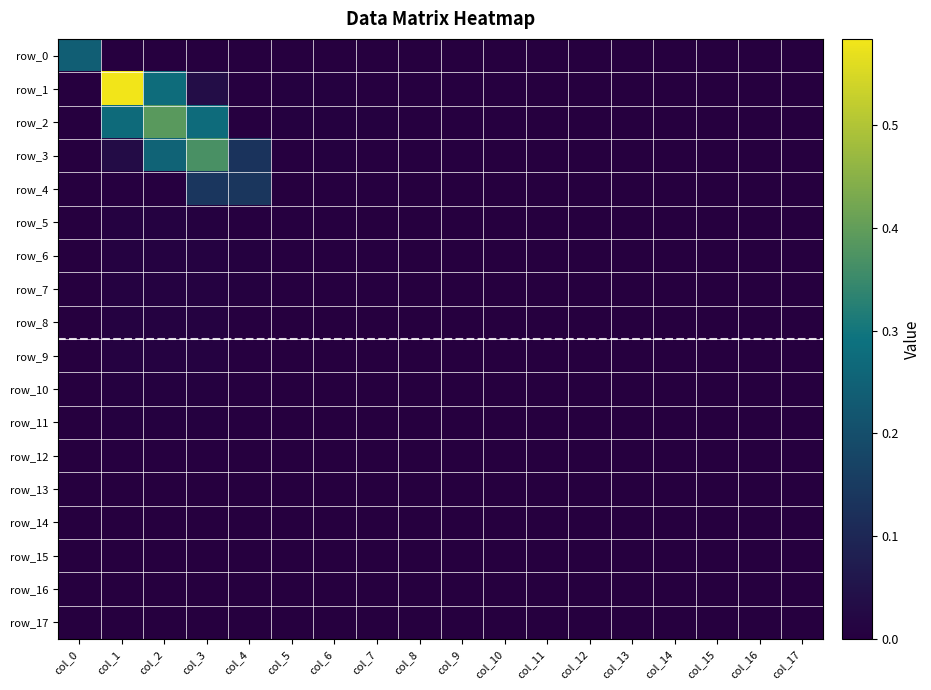

Reading right to left, list all the values displayed in this chart.

row_0: col_17=0.0	col_16=0.0	col_15=0.0	col_14=0.0	col_13=0.0	col_12=0.0	col_11=0.0	col_10=0.0	col_9=0.0	col_8=0.0	col_7=0.0	col_6=0.0	col_5=0.0	col_4=0.0	col_3=0.0	col_2=0.0	col_1=0.0	col_0=0.2
row_1: col_17=0.0	col_16=0.0	col_15=0.0	col_14=0.0	col_13=0.0	col_12=0.0	col_11=0.0	col_10=0.0	col_9=0.0	col_8=0.0	col_7=0.0	col_6=0.0	col_5=0.0	col_4=0.0	col_3=0.0	col_2=0.3	col_1=0.6	col_0=0.0
row_2: col_17=0.0	col_16=0.0	col_15=0.0	col_14=0.0	col_13=0.0	col_12=0.0	col_11=0.0	col_10=0.0	col_9=0.0	col_8=0.0	col_7=0.0	col_6=0.0	col_5=0.0	col_4=0.0	col_3=0.3	col_2=0.4	col_1=0.3	col_0=0.0
row_3: col_17=0.0	col_16=0.0	col_15=0.0	col_14=0.0	col_13=0.0	col_12=0.0	col_11=0.0	col_10=0.0	col_9=0.0	col_8=0.0	col_7=0.0	col_6=0.0	col_5=0.0	col_4=0.1	col_3=0.4	col_2=0.3	col_1=0.0	col_0=0.0
row_4: col_17=0.0	col_16=0.0	col_15=0.0	col_14=0.0	col_13=0.0	col_12=0.0	col_11=0.0	col_10=0.0	col_9=0.0	col_8=0.0	col_7=0.0	col_6=0.0	col_5=0.0	col_4=0.1	col_3=0.1	col_2=0.0	col_1=0.0	col_0=0.0
row_5: col_17=0.0	col_16=0.0	col_15=0.0	col_14=0.0	col_13=0.0	col_12=0.0	col_11=0.0	col_10=0.0	col_9=0.0	col_8=0.0	col_7=0.0	col_6=0.0	col_5=0.0	col_4=0.0	col_3=0.0	col_2=0.0	col_1=0.0	col_0=0.0
row_6: col_17=0.0	col_16=0.0	col_15=0.0	col_14=0.0	col_13=0.0	col_12=0.0	col_11=0.0	col_10=0.0	col_9=0.0	col_8=0.0	col_7=0.0	col_6=0.0	col_5=0.0	col_4=0.0	col_3=0.0	col_2=0.0	col_1=0.0	col_0=0.0
row_7: col_17=0.0	col_16=0.0	col_15=0.0	col_14=0.0	col_13=0.0	col_12=0.0	col_11=0.0	col_10=0.0	col_9=0.0	col_8=0.0	col_7=0.0	col_6=0.0	col_5=0.0	col_4=0.0	col_3=0.0	col_2=0.0	col_1=0.0	col_0=0.0
row_8: col_17=0.0	col_16=0.0	col_15=0.0	col_14=0.0	col_13=0.0	col_12=0.0	col_11=0.0	col_10=0.0	col_9=0.0	col_8=0.0	col_7=0.0	col_6=0.0	col_5=0.0	col_4=0.0	col_3=0.0	col_2=0.0	col_1=0.0	col_0=0.0
row_9: col_17=0.0	col_16=0.0	col_15=0.0	col_14=0.0	col_13=0.0	col_12=0.0	col_11=0.0	col_10=0.0	col_9=0.0	col_8=0.0	col_7=0.0	col_6=0.0	col_5=0.0	col_4=0.0	col_3=0.0	col_2=0.0	col_1=0.0	col_0=0.0
row_10: col_17=0.0	col_16=0.0	col_15=0.0	col_14=0.0	col_13=0.0	col_12=0.0	col_11=0.0	col_10=0.0	col_9=0.0	col_8=0.0	col_7=0.0	col_6=0.0	col_5=0.0	col_4=0.0	col_3=0.0	col_2=0.0	col_1=0.0	col_0=0.0
row_11: col_17=0.0	col_16=0.0	col_15=0.0	col_14=0.0	col_13=0.0	col_12=0.0	col_11=0.0	col_10=0.0	col_9=0.0	col_8=0.0	col_7=0.0	col_6=0.0	col_5=0.0	col_4=0.0	col_3=0.0	col_2=0.0	col_1=0.0	col_0=0.0
row_12: col_17=0.0	col_16=0.0	col_15=0.0	col_14=0.0	col_13=0.0	col_12=0.0	col_11=0.0	col_10=0.0	col_9=0.0	col_8=0.0	col_7=0.0	col_6=0.0	col_5=0.0	col_4=0.0	col_3=0.0	col_2=0.0	col_1=0.0	col_0=0.0
row_13: col_17=0.0	col_16=0.0	col_15=0.0	col_14=0.0	col_13=0.0	col_12=0.0	col_11=0.0	col_10=0.0	col_9=0.0	col_8=0.0	col_7=0.0	col_6=0.0	col_5=0.0	col_4=0.0	col_3=0.0	col_2=0.0	col_1=0.0	col_0=0.0
row_14: col_17=0.0	col_16=0.0	col_15=0.0	col_14=0.0	col_13=0.0	col_12=0.0	col_11=0.0	col_10=0.0	col_9=0.0	col_8=0.0	col_7=0.0	col_6=0.0	col_5=0.0	col_4=0.0	col_3=0.0	col_2=0.0	col_1=0.0	col_0=0.0
row_15: col_17=0.0	col_16=0.0	col_15=0.0	col_14=0.0	col_13=0.0	col_12=0.0	col_11=0.0	col_10=0.0	col_9=0.0	col_8=0.0	col_7=0.0	col_6=0.0	col_5=0.0	col_4=0.0	col_3=0.0	col_2=0.0	col_1=0.0	col_0=0.0
row_16: col_17=0.0	col_16=0.0	col_15=0.0	col_14=0.0	col_13=0.0	col_12=0.0	col_11=0.0	col_10=0.0	col_9=0.0	col_8=0.0	col_7=0.0	col_6=0.0	col_5=0.0	col_4=0.0	col_3=0.0	col_2=0.0	col_1=0.0	col_0=0.0
row_17: col_17=0.0	col_16=0.0	col_15=0.0	col_14=0.0	col_13=0.0	col_12=0.0	col_11=0.0	col_10=0.0	col_9=0.0	col_8=0.0	col_7=0.0	col_6=0.0	col_5=0.0	col_4=0.0	col_3=0.0	col_2=0.0	col_1=0.0	col_0=0.0